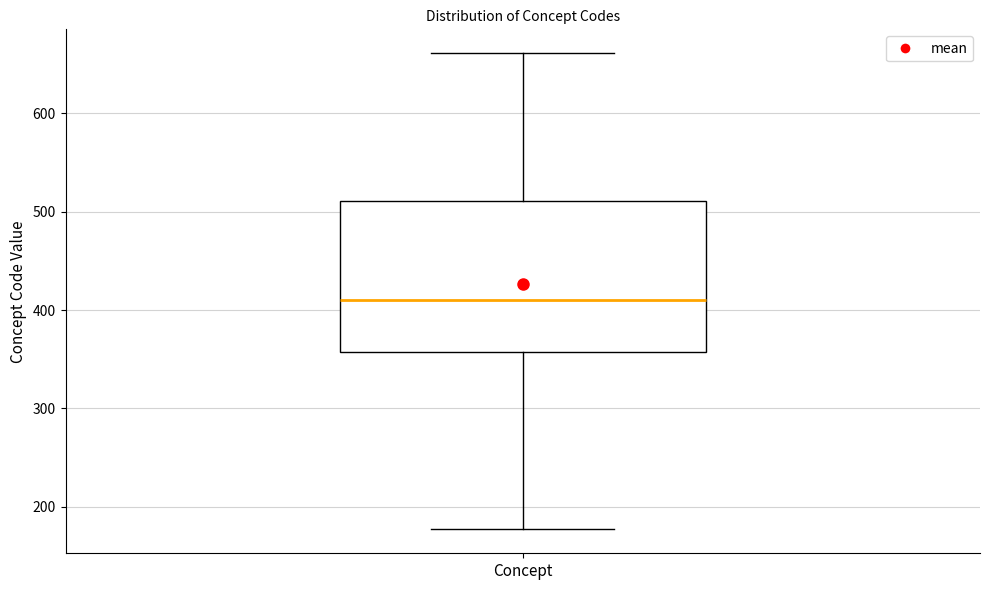

Transcribe this box plot: give where the median line is, the range the box spans, and where the two whiskers end, as read against the y-axis. The values are not printed on the chart, so give them approximately, as read against the axis.

median 410, box 360 to 510, whiskers 180 to 660